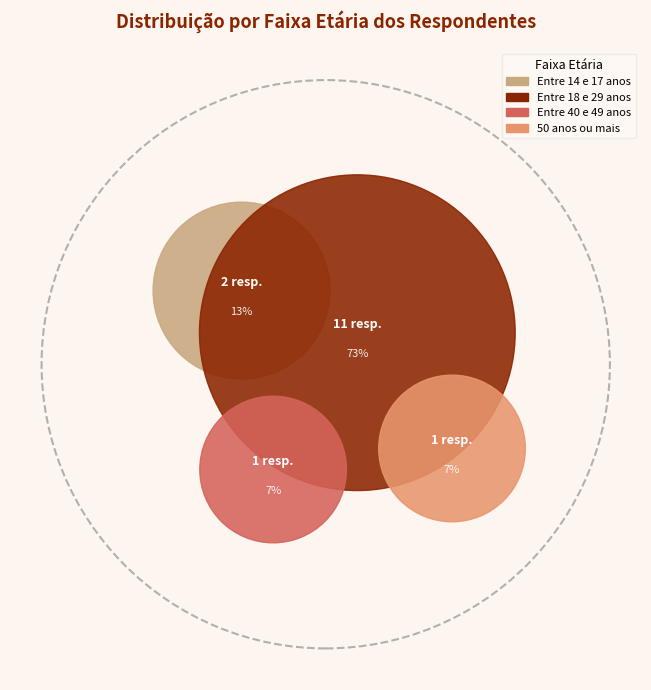

Combined, do 50 anos ou mais and Entre 18 e 29 anos account for over 50%?

Yes